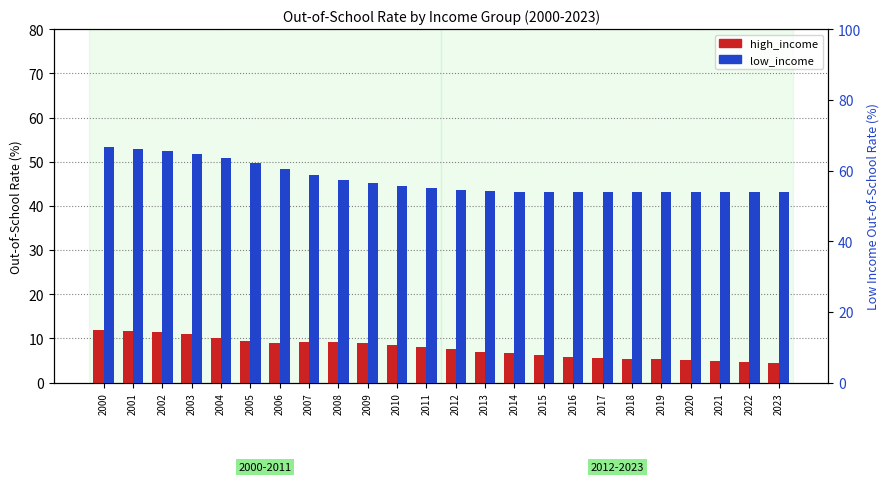

What is the smallest value displayed?

4.4